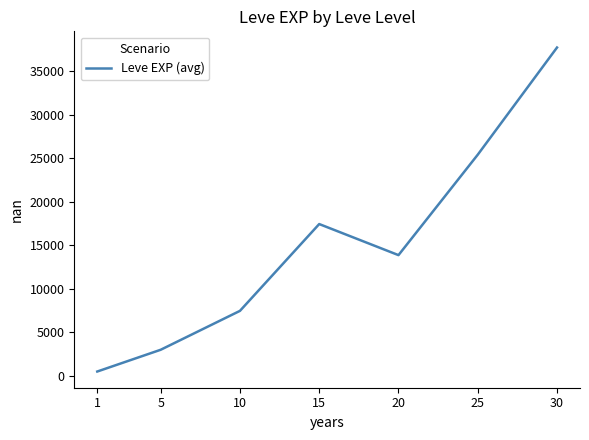

The chart shows a value of 64560.1 at 30. True or false?

False